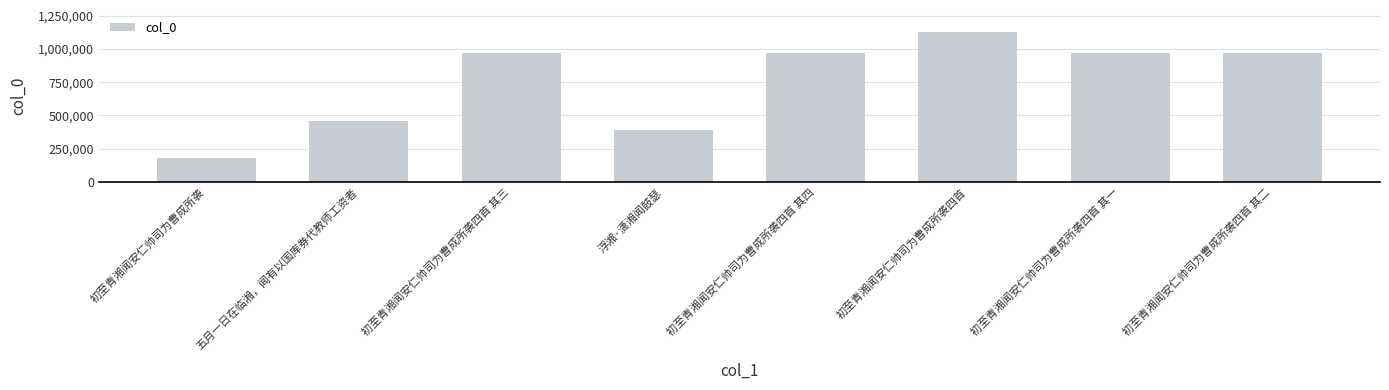

True or false: the data shows 1123024 at 初至青湘闻安仁帅司为曹成所袭四首.

True